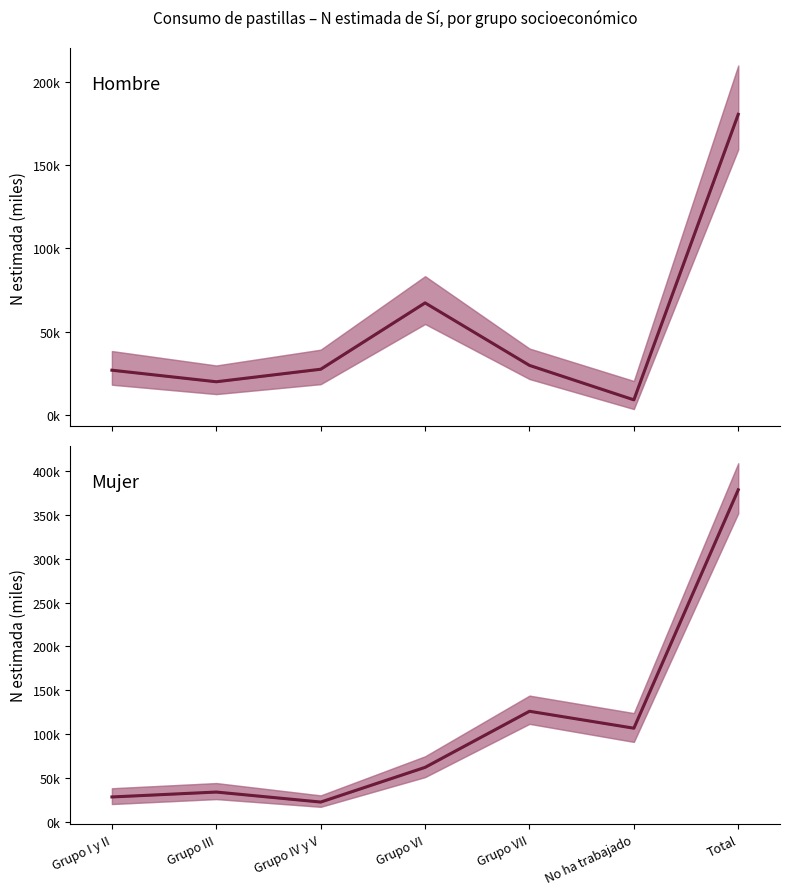

Reading left to right, extract all data points from this chart.

Hombre (N estimada): 26864	19939	27448	67241	29752	9088	180331
Mujer (N estimada): 28167	33770	22341	61968	126020	106686	378953